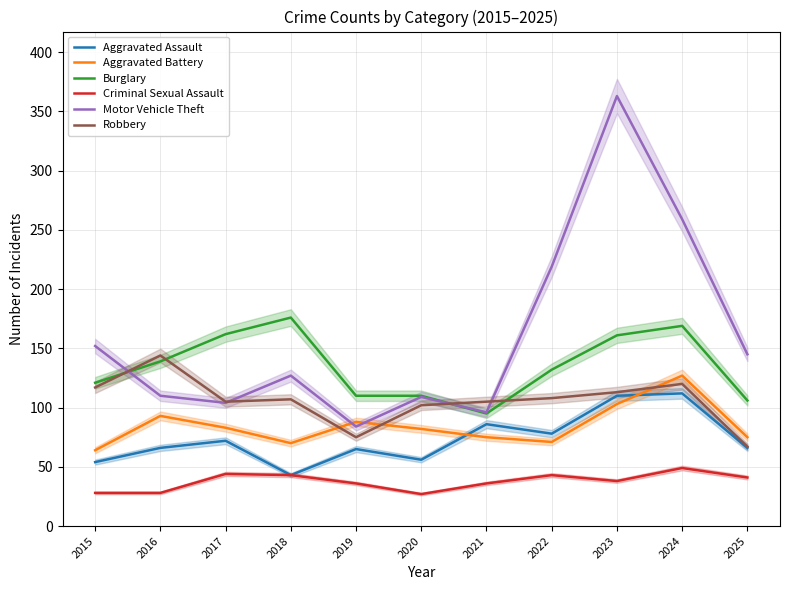

Which series has the largest range (max minus min)?

Motor Vehicle Theft